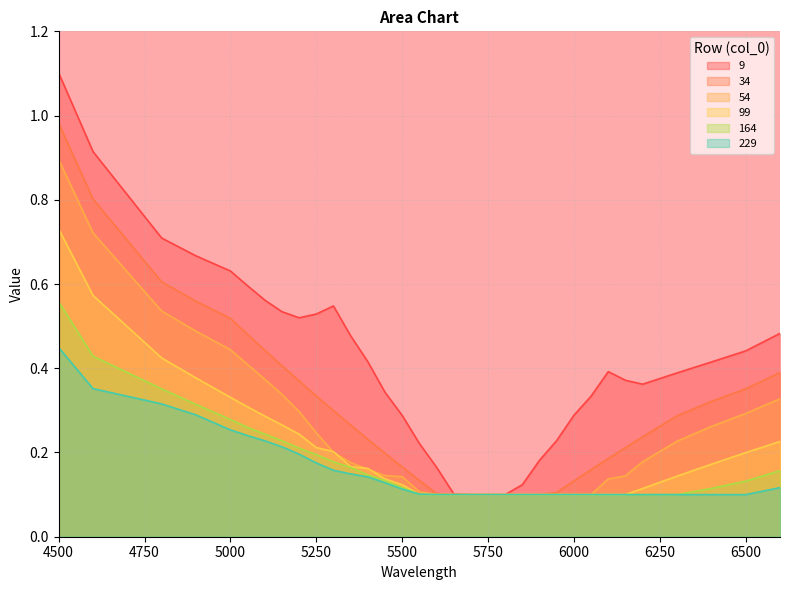

True or false: 54 has more than 2 interior local peaks.

False